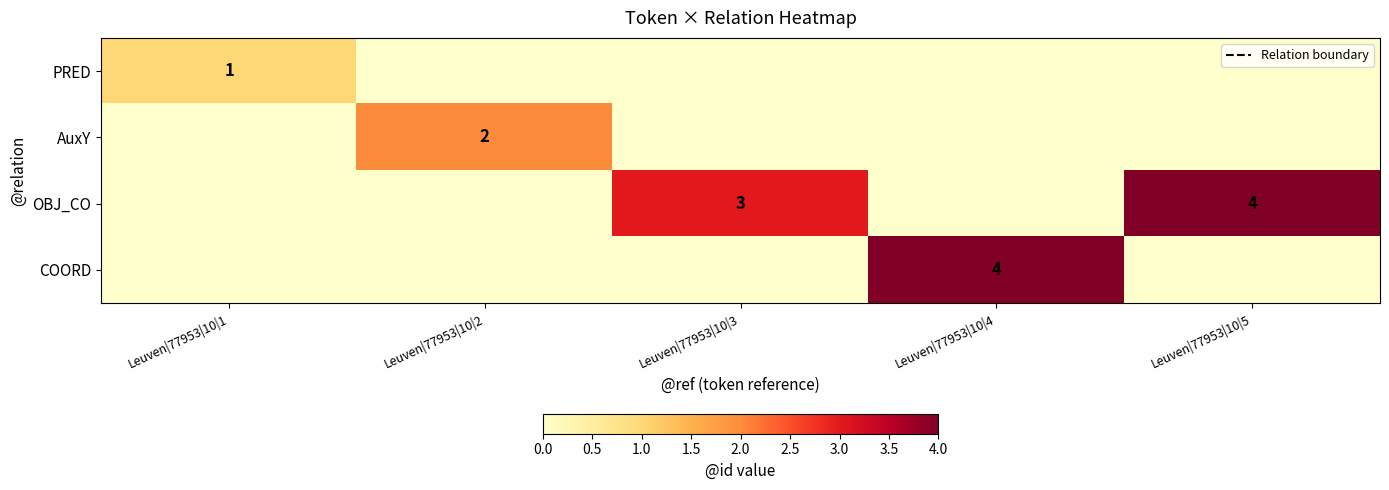

Is it true that OBJ_CO equals 3 at Leuven|77953|10|3?

True